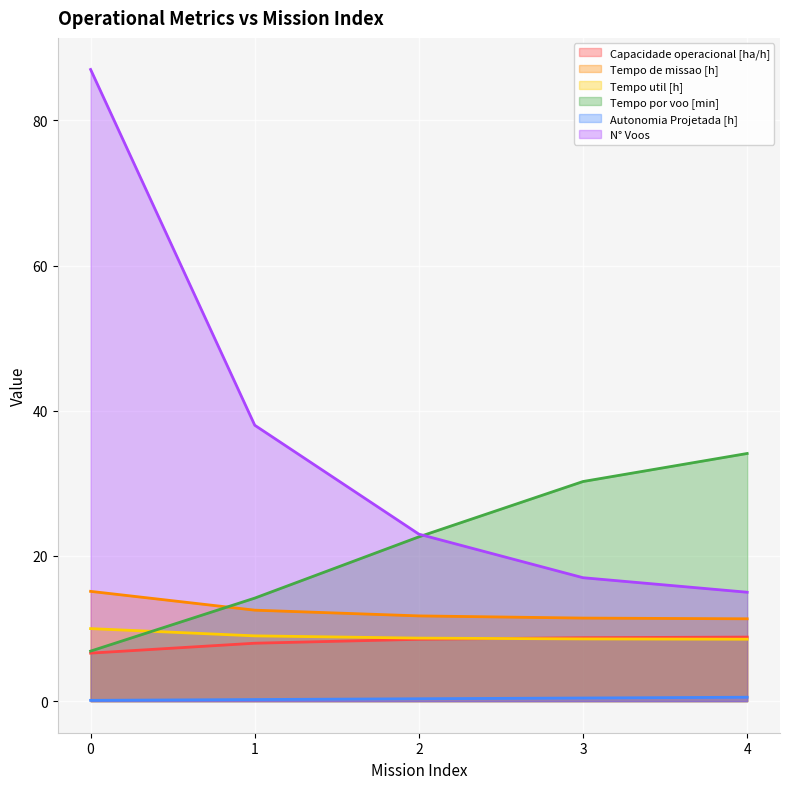

Count the number of data series in this chart.

6